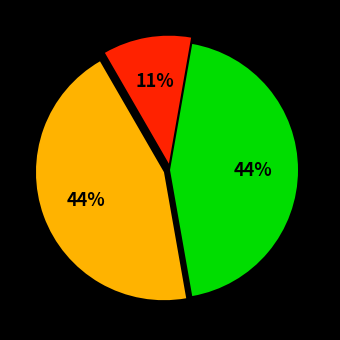

To the nearest percent, what is the average slice percentage?

33%